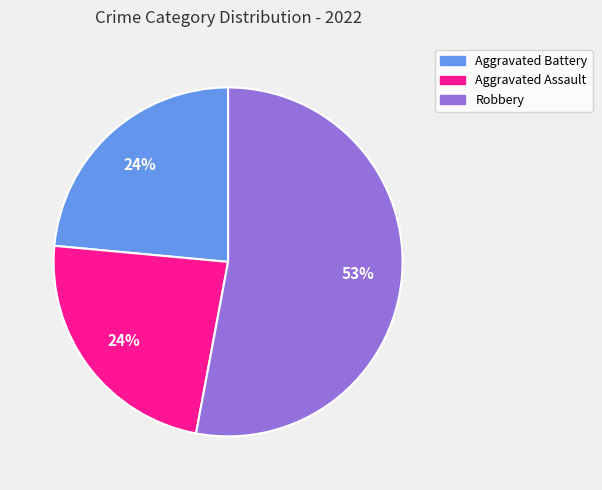

What is the majority slice?

Robbery